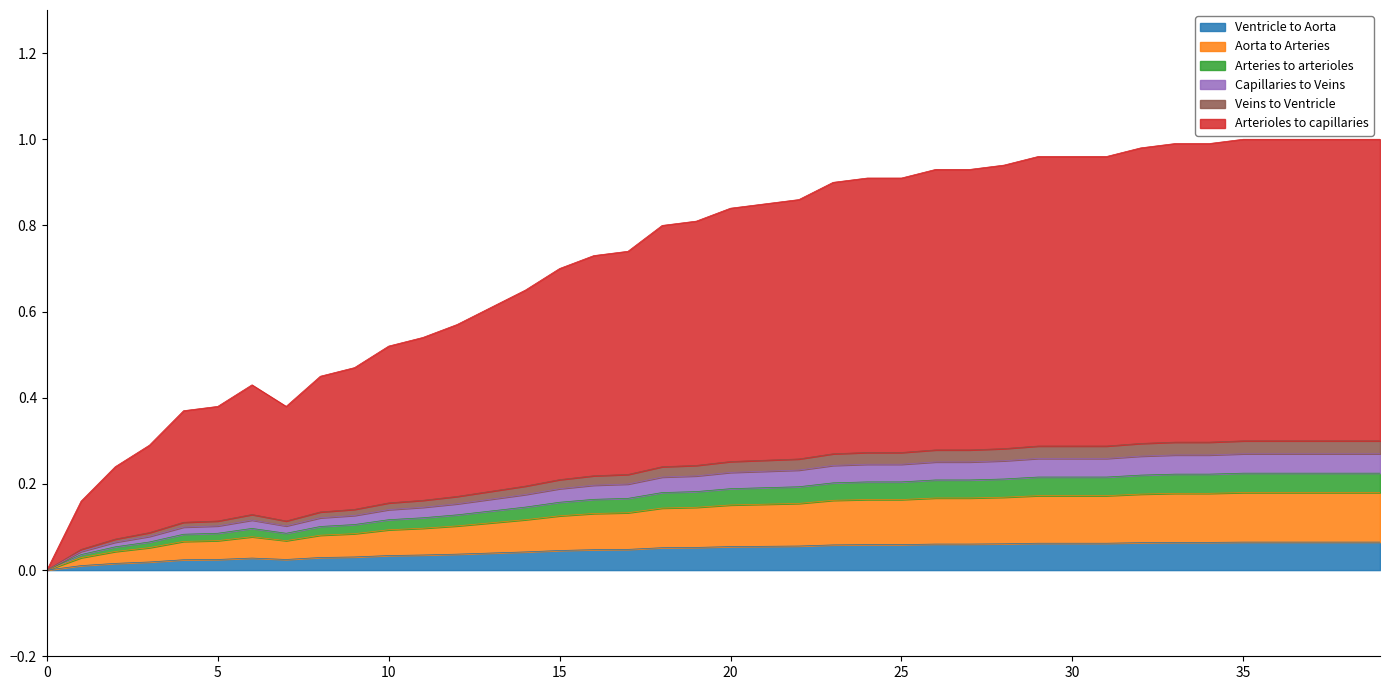

Does the chart display data point markers on the line(s)?

No